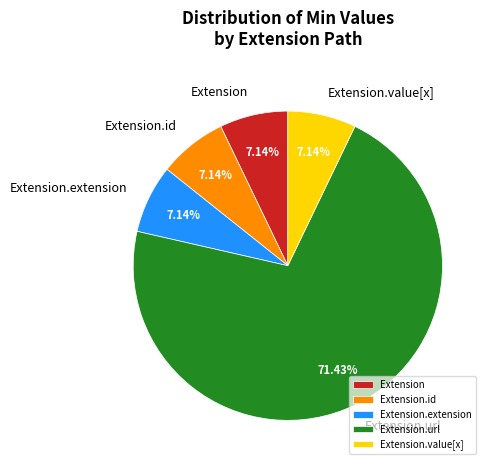

Does any single category account for the majority?

Yes